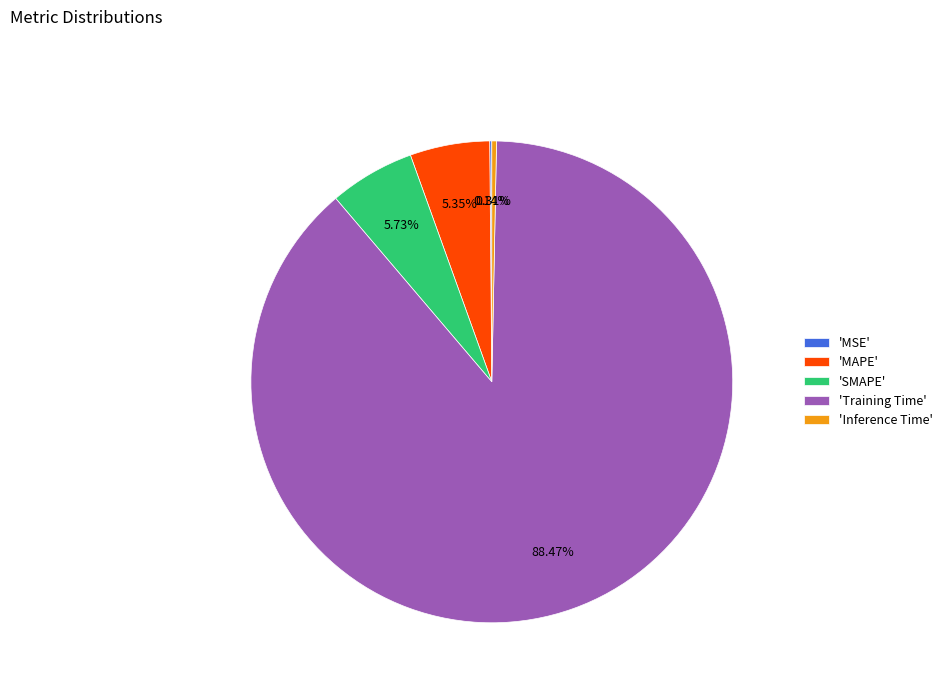

Is the sum of 'Training Time' and 'Inference Time' greater than half?

Yes